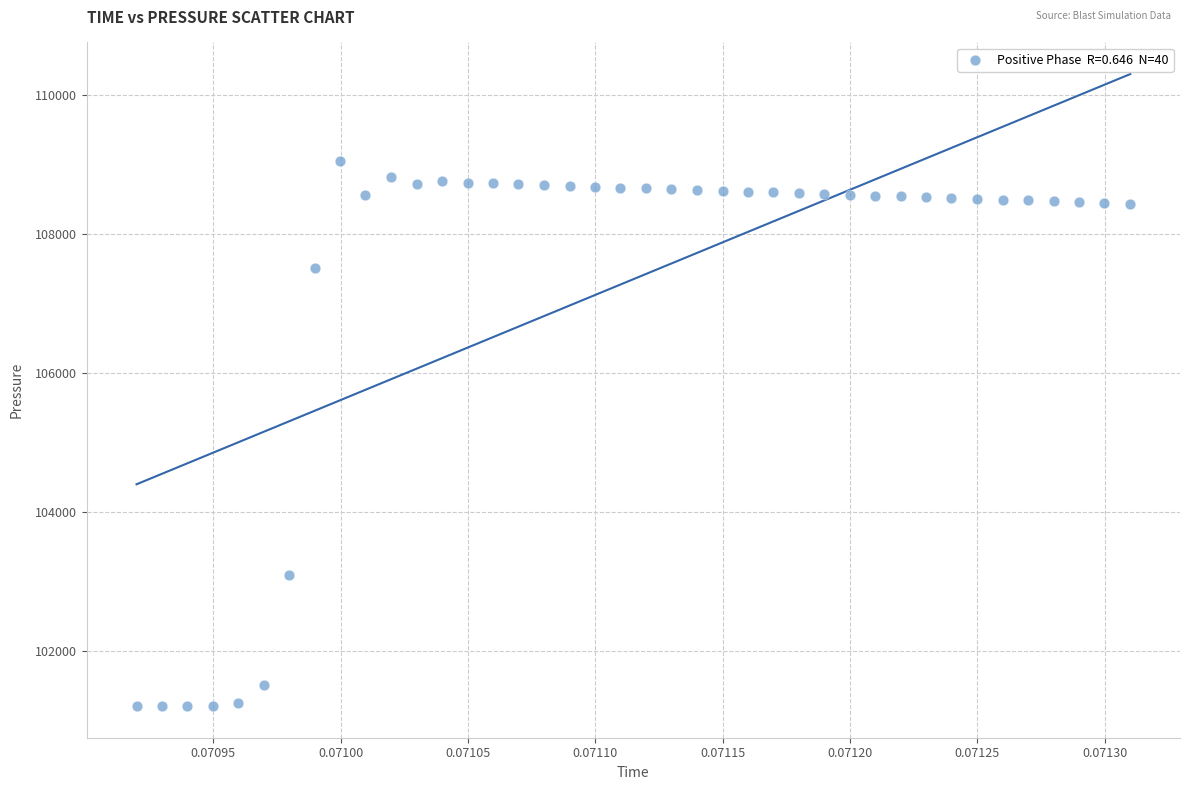

What Y value in the scatter plot is closest to 105122?

103087.8